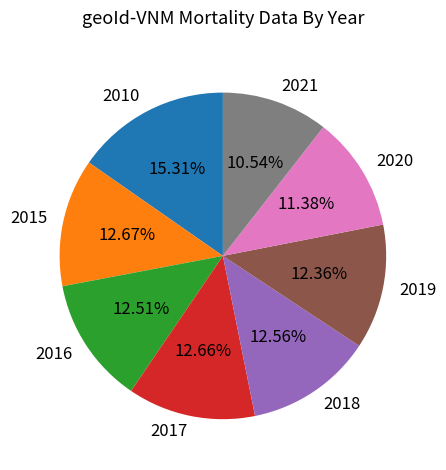

To the nearest percent, what is the combined percentage of 2016 and 2017?

25%